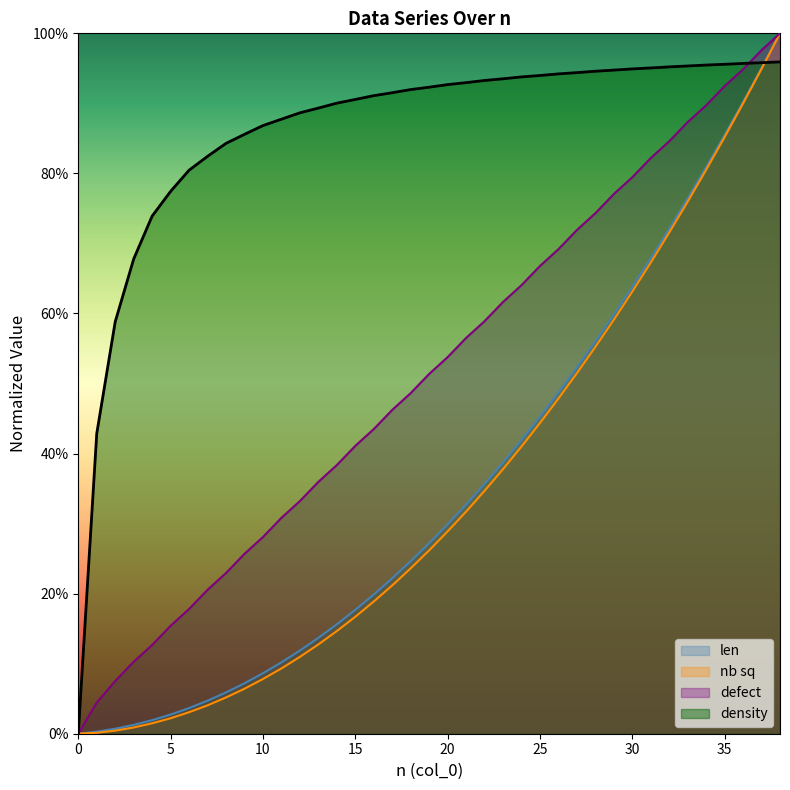

What is the value of the nb sq point at the 13th from the left?

0.1